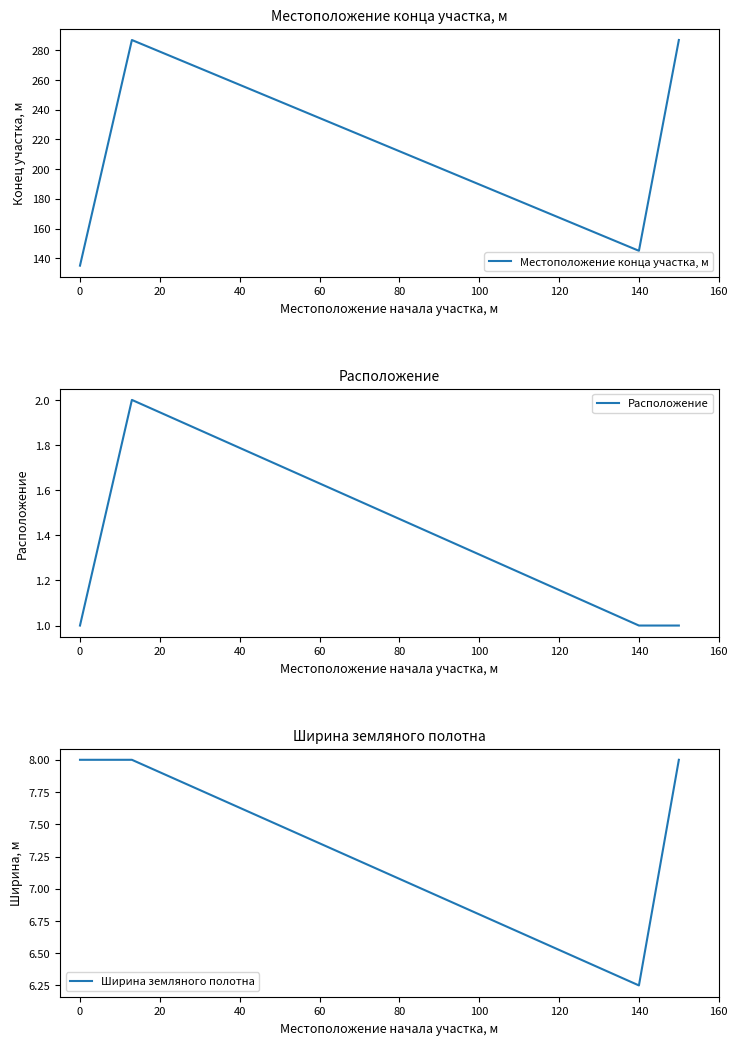

How many interior local valleys does the Ширина земляного полотна series have?

1